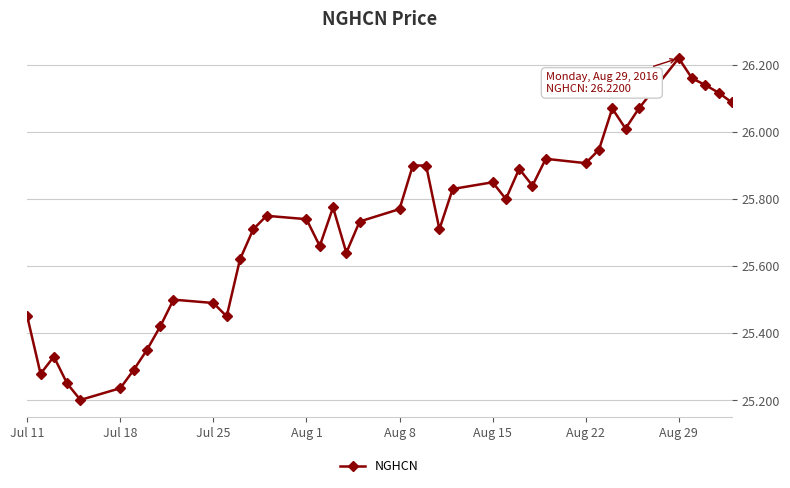

What is the difference between the maximum and second lowest values?

1.0